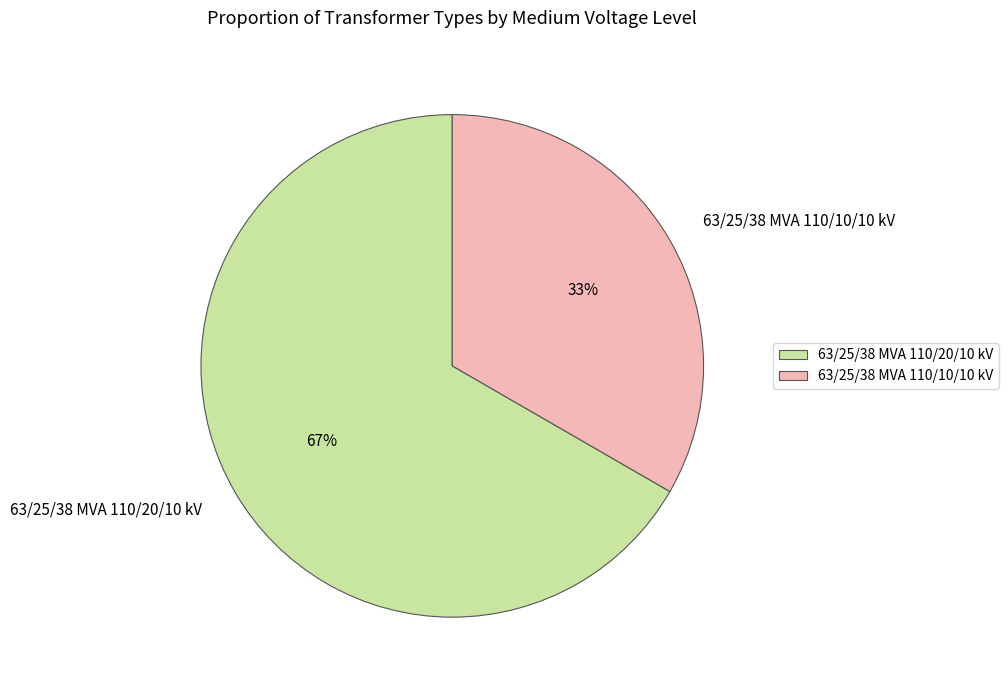

Rank the categories by value from highest to lowest.

63/25/38 MVA 110/20/10 kV, 63/25/38 MVA 110/10/10 kV